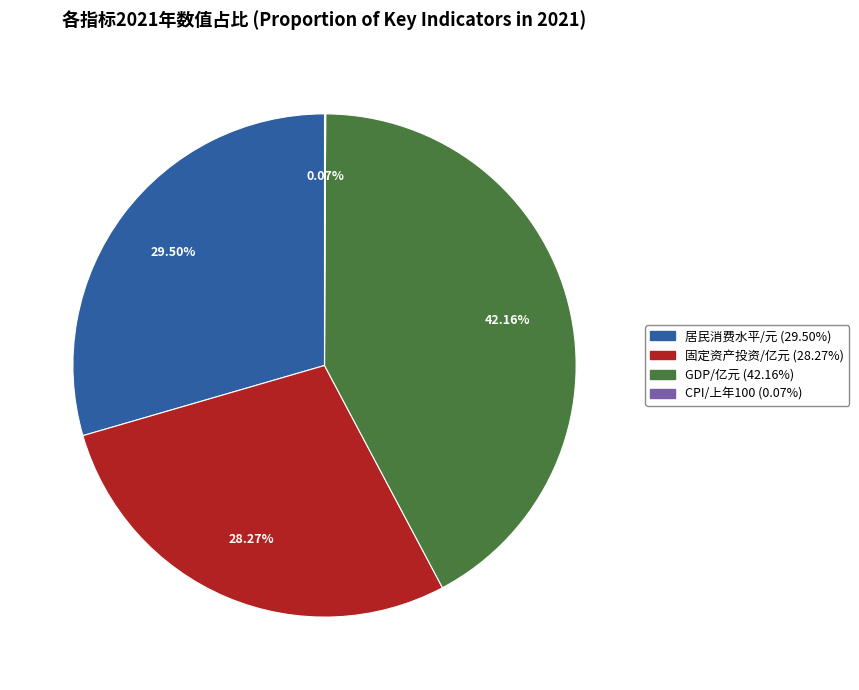

Is the sum of GDP/亿元 and 居民消费水平/元 greater than half?

Yes